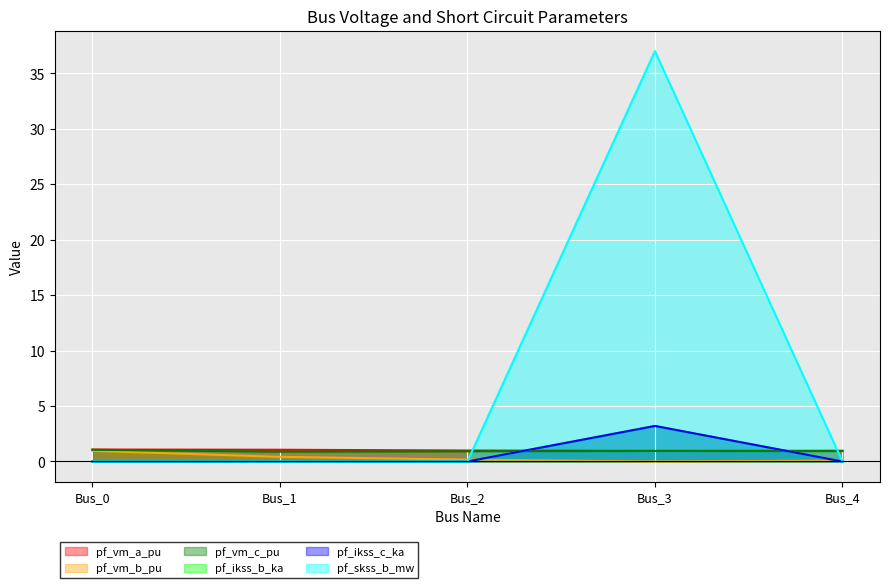

Which series has the widest spread of values?

pf_skss_b_mw